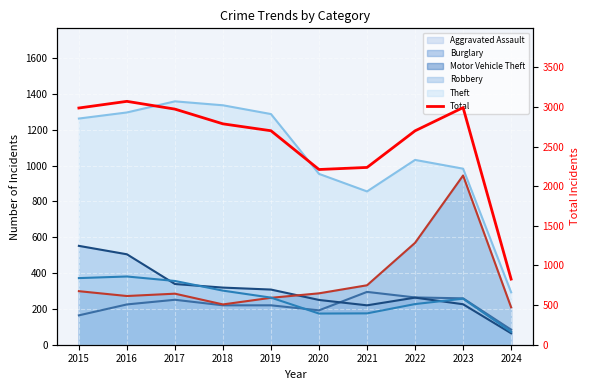

How many values exceed 2787?

4